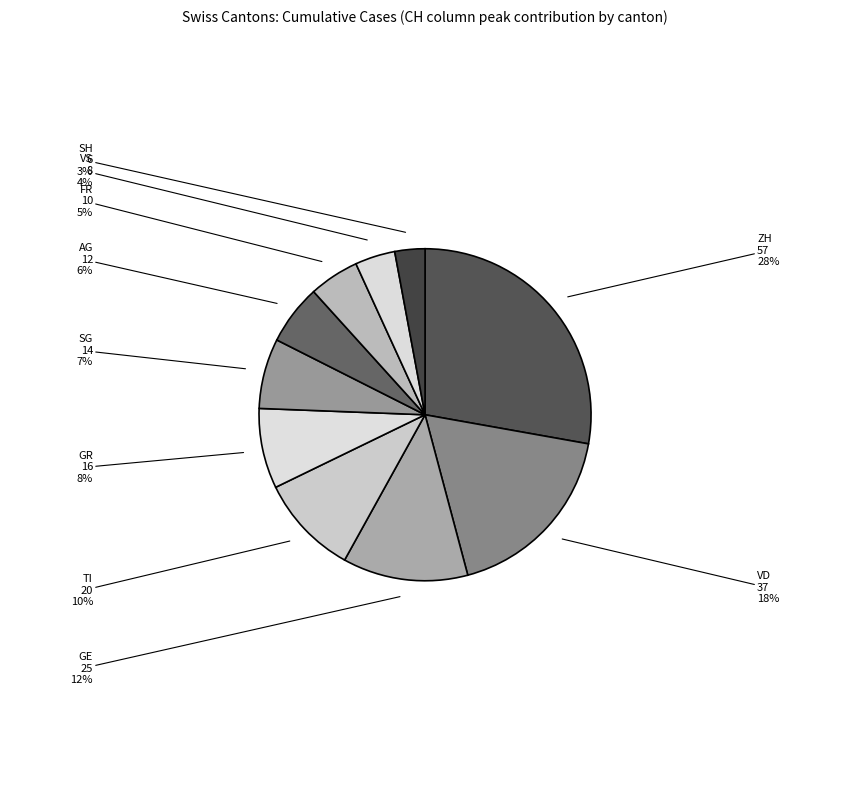

The GE slice represents 12% of the pie. True or false?

True